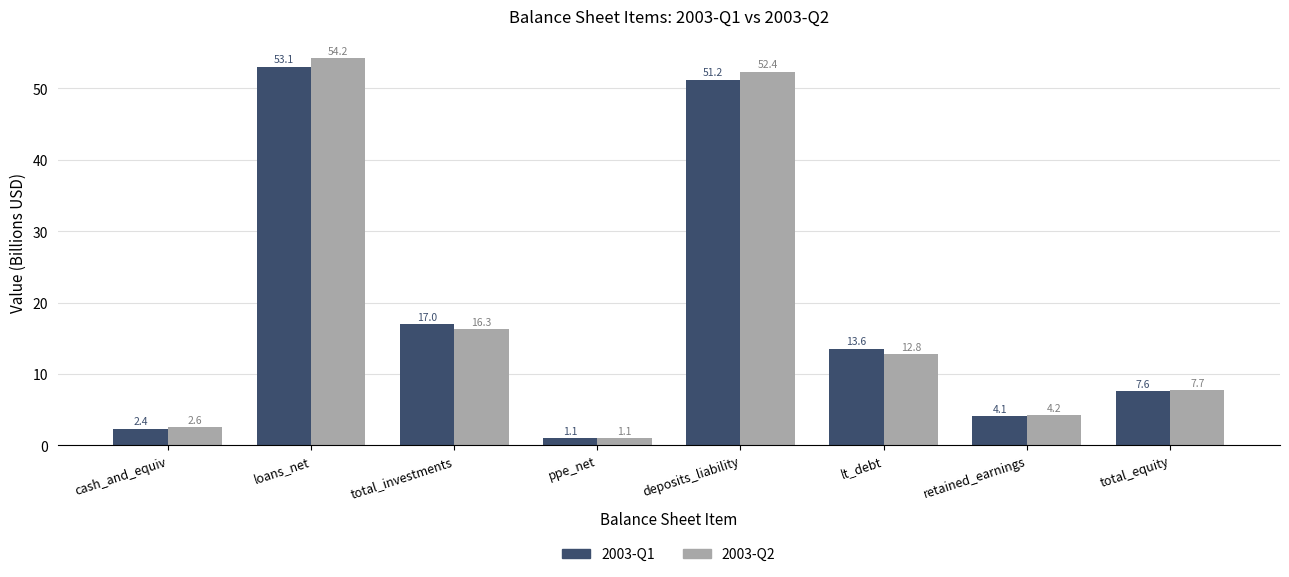

Rank the categories by 2003-Q1 value from lowest to highest.

ppe_net, cash_and_equiv, retained_earnings, total_equity, lt_debt, total_investments, deposits_liability, loans_net